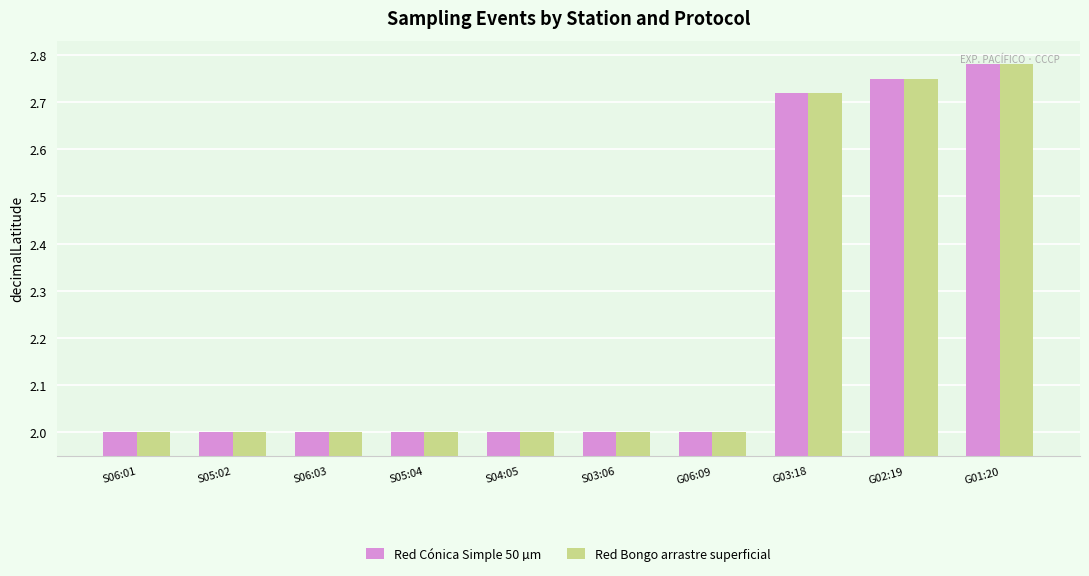

What is the total value across all series at G03:18?

5.4